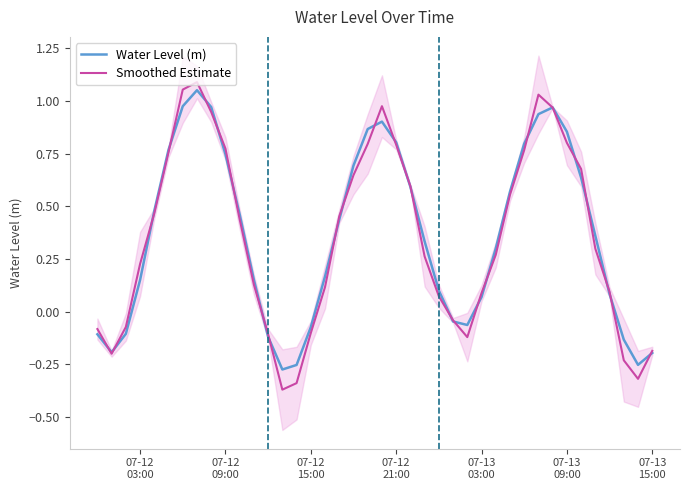

Where does the Water Level (m) series first go above 0?

07-12
03:00